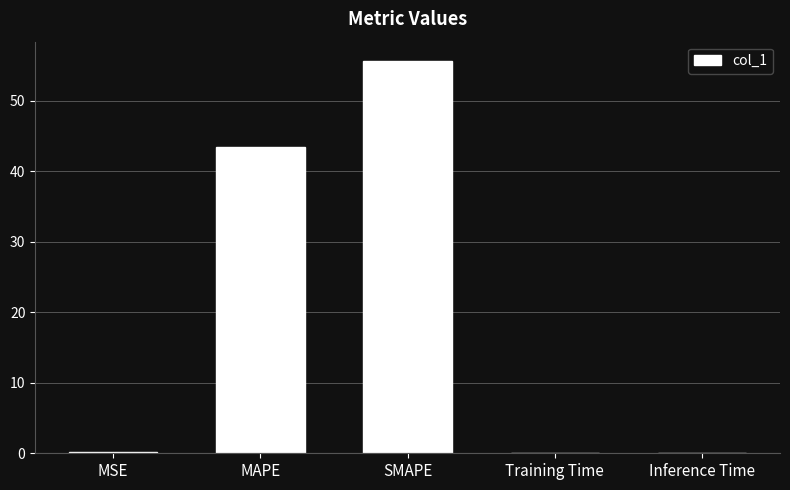

Reading left to right, list all the values displayed in this chart.

MSE=0.1	MAPE=43.5	SMAPE=55.6	Training Time=0.1	Inference Time=0.1